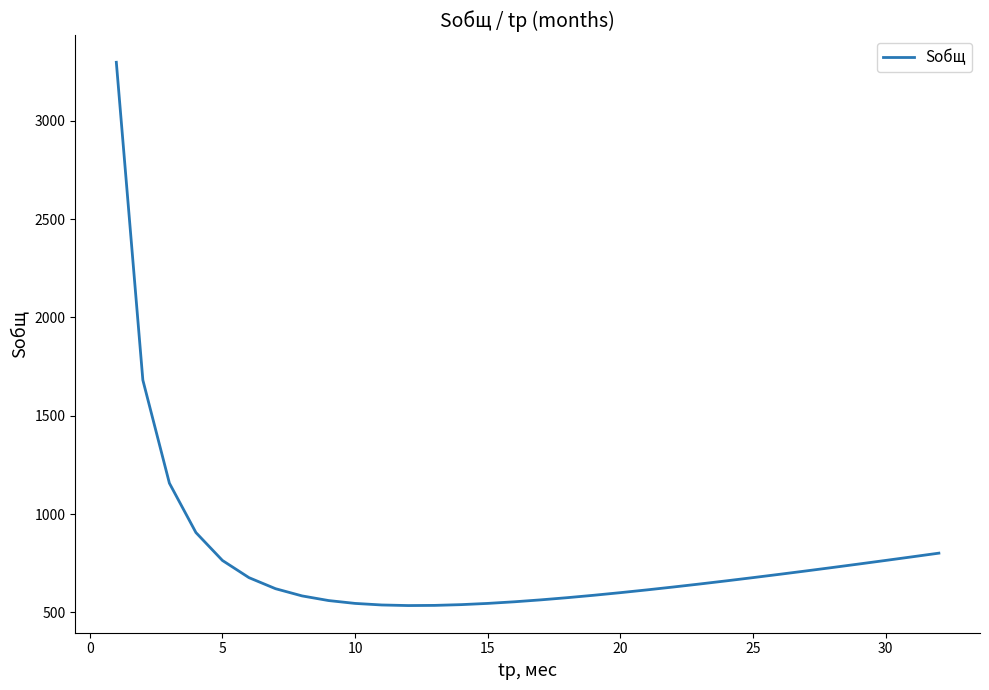

What is the average value?

776.0